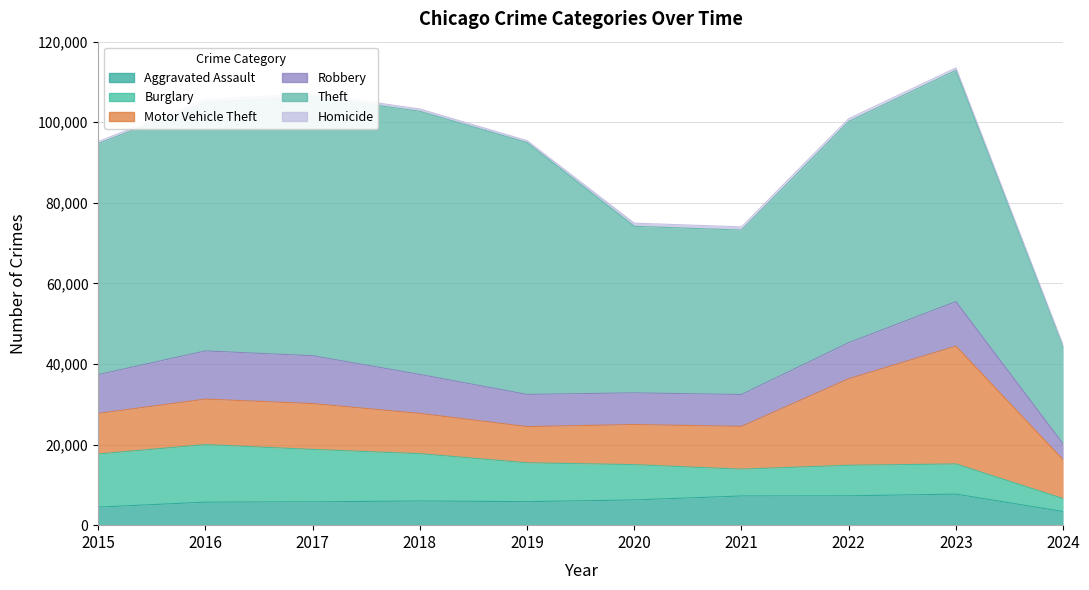

List the labels in order of Aggravated Assault value, smallest first.

2024, 2015, 2016, 2017, 2019, 2018, 2020, 2021, 2022, 2023